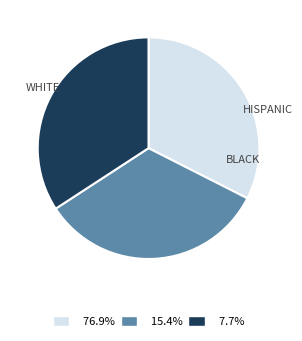

How many slices are in this pie chart?

3